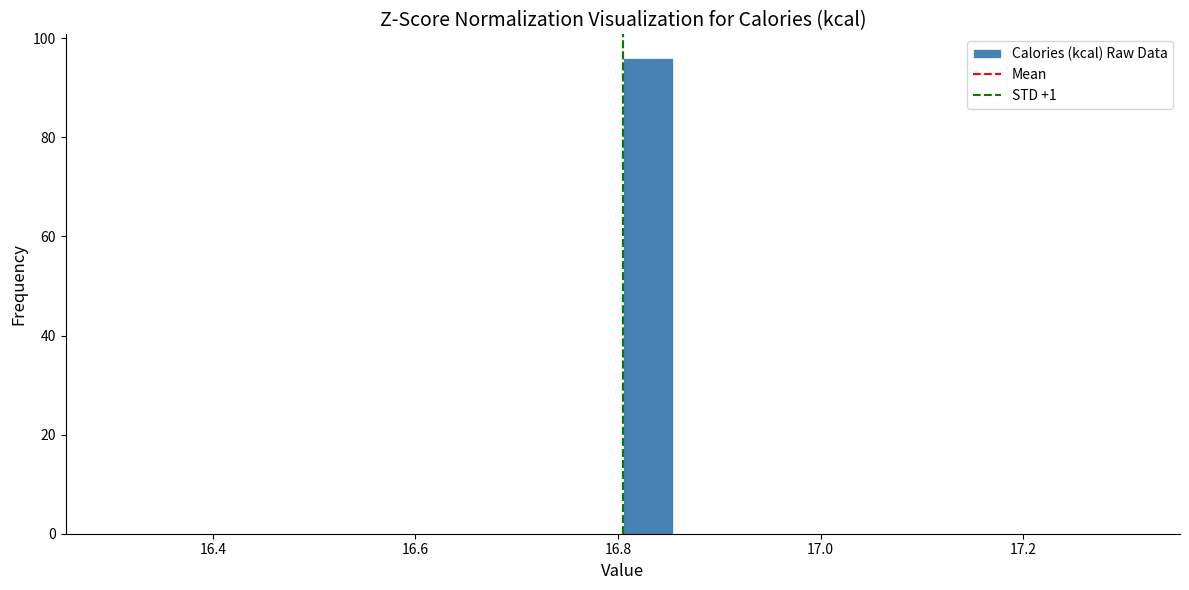

Read against the x-axis, roughly where is the centre of the tallest bar?

16.82